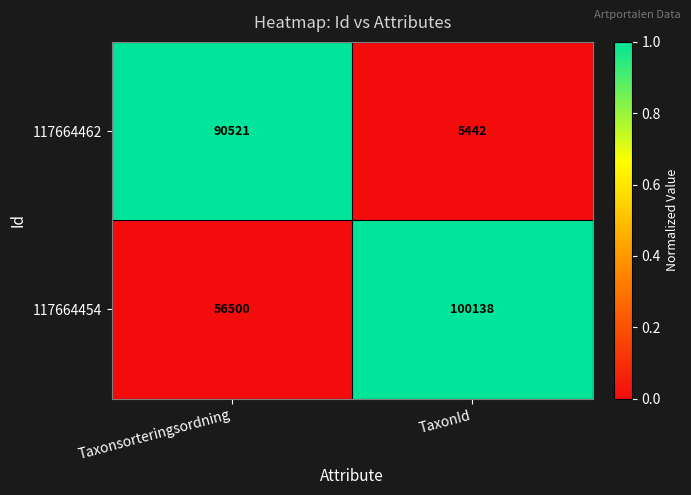

Is it true that 117664462 equals 5442 at TaxonId?

True